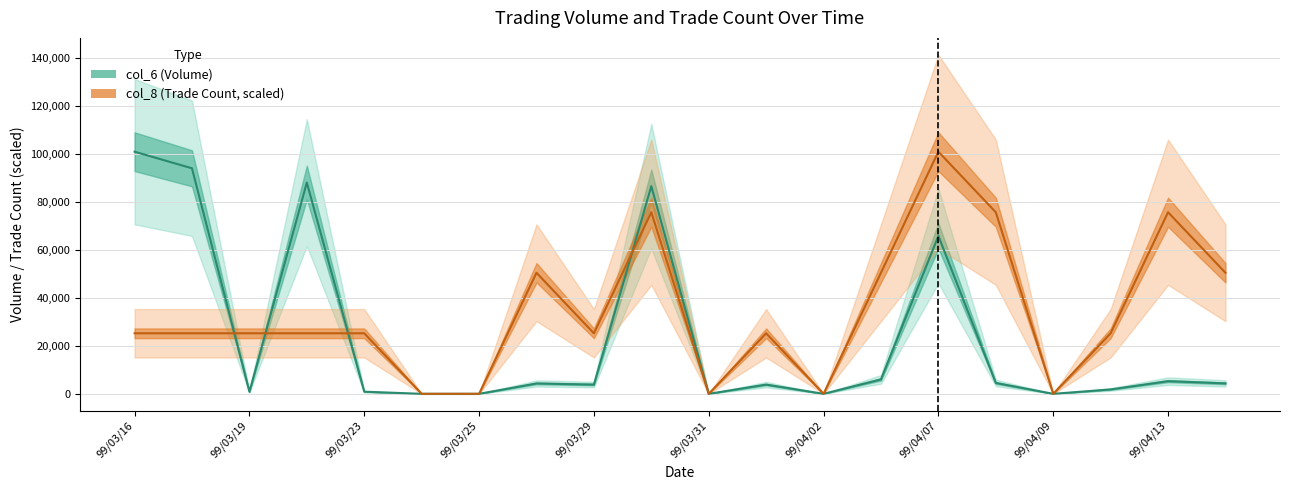

What is the difference between the maximum and minimum values in the col_8 series?

100980